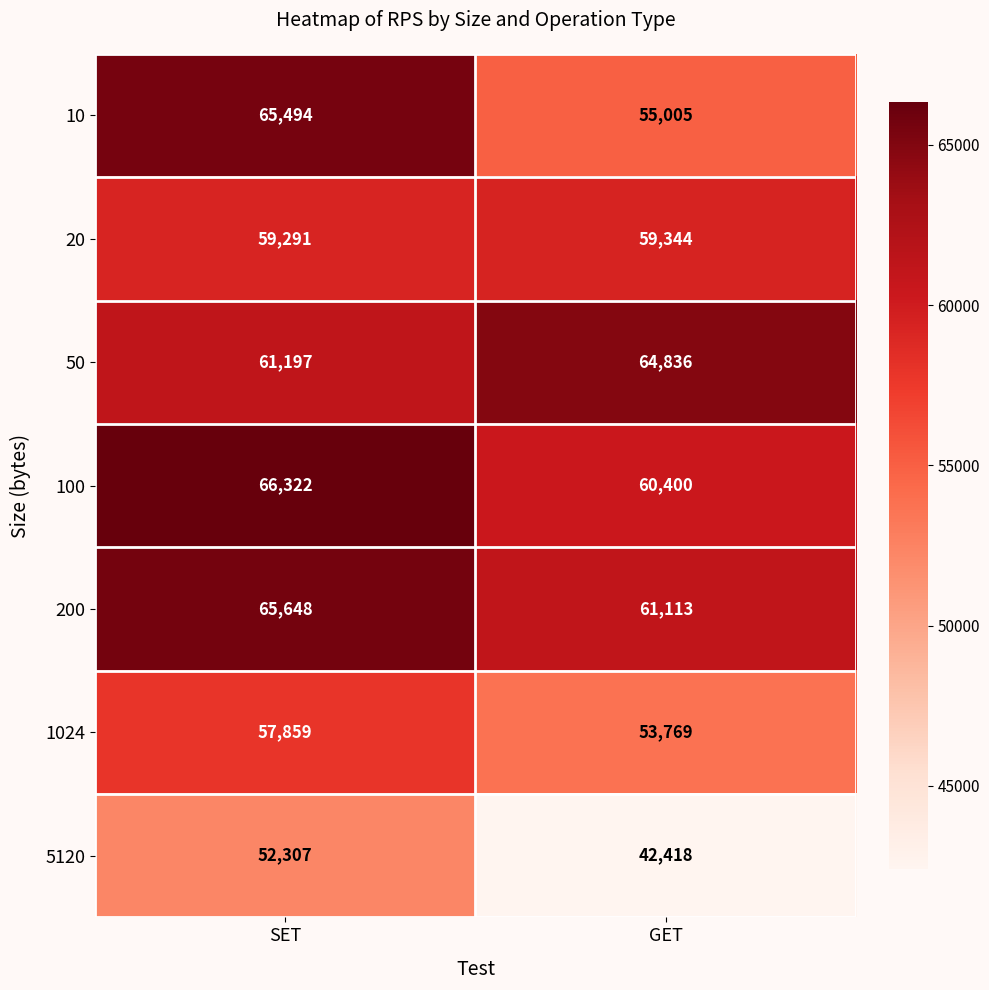

How many categories are shown in the chart?

2